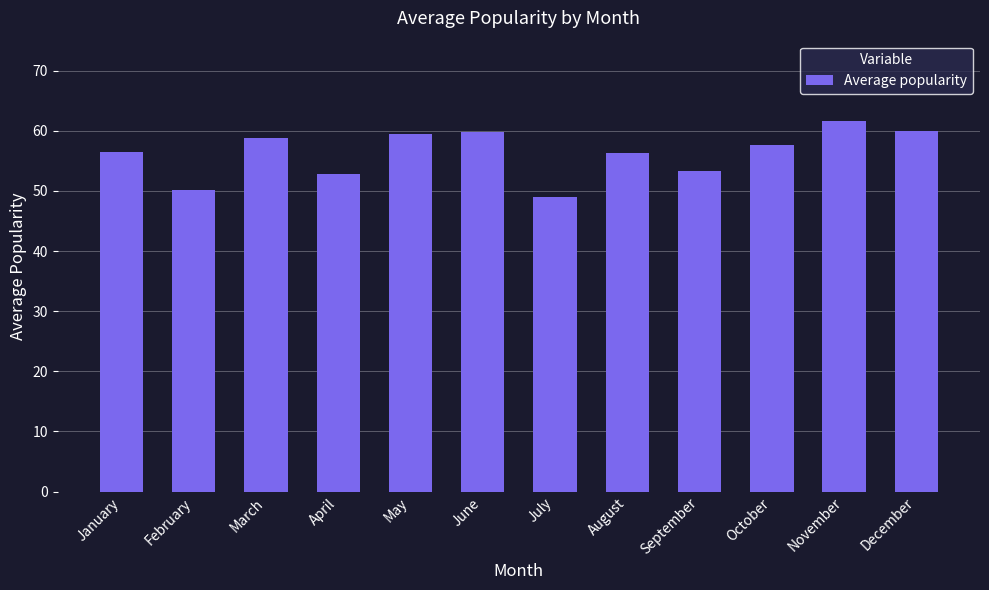

What is the average value?

56.3